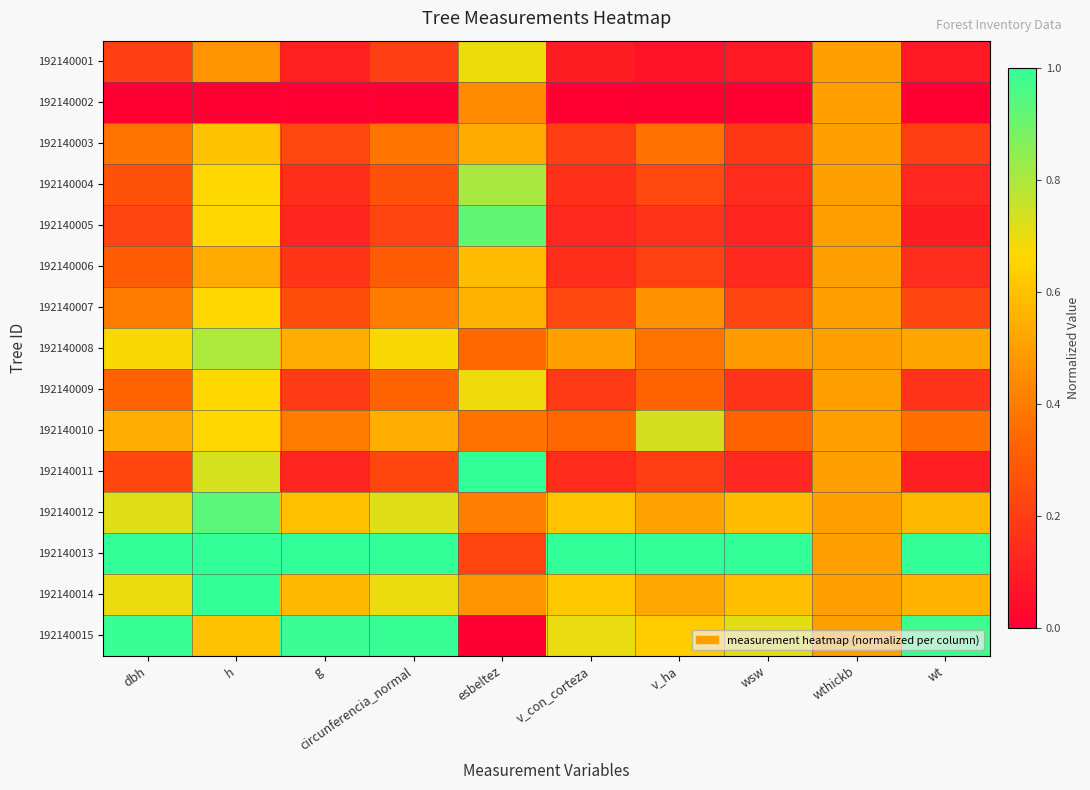

Reading right to left, what are all the values shown in this chart?

192140001: wt=0.1	wthickb=0.5	wsw=0.1	v_ha=0.1	v_con_corteza=0.1	esbeltez=0.7	circunferencia_normal=0.2	g=0.1	h=0.5	dbh=0.2
192140002: wt=0.0	wthickb=0.5	wsw=0.0	v_ha=0.0	v_con_corteza=0.0	esbeltez=0.4	circunferencia_normal=0.0	g=0.0	h=0.0	dbh=0.0
192140003: wt=0.2	wthickb=0.5	wsw=0.2	v_ha=0.4	v_con_corteza=0.2	esbeltez=0.5	circunferencia_normal=0.4	g=0.2	h=0.6	dbh=0.4
192140004: wt=0.1	wthickb=0.5	wsw=0.1	v_ha=0.2	v_con_corteza=0.2	esbeltez=0.8	circunferencia_normal=0.3	g=0.2	h=0.7	dbh=0.3
192140005: wt=0.1	wthickb=0.5	wsw=0.1	v_ha=0.2	v_con_corteza=0.1	esbeltez=0.9	circunferencia_normal=0.2	g=0.1	h=0.7	dbh=0.2
192140006: wt=0.2	wthickb=0.5	wsw=0.1	v_ha=0.2	v_con_corteza=0.2	esbeltez=0.6	circunferencia_normal=0.3	g=0.2	h=0.5	dbh=0.3
192140007: wt=0.2	wthickb=0.5	wsw=0.2	v_ha=0.5	v_con_corteza=0.2	esbeltez=0.6	circunferencia_normal=0.4	g=0.3	h=0.7	dbh=0.4
192140008: wt=0.5	wthickb=0.5	wsw=0.5	v_ha=0.4	v_con_corteza=0.5	esbeltez=0.3	circunferencia_normal=0.7	g=0.5	h=0.8	dbh=0.7
192140009: wt=0.2	wthickb=0.5	wsw=0.2	v_ha=0.3	v_con_corteza=0.2	esbeltez=0.7	circunferencia_normal=0.3	g=0.2	h=0.7	dbh=0.3
192140010: wt=0.4	wthickb=0.5	wsw=0.3	v_ha=0.7	v_con_corteza=0.3	esbeltez=0.4	circunferencia_normal=0.5	g=0.4	h=0.7	dbh=0.5
192140011: wt=0.1	wthickb=0.5	wsw=0.1	v_ha=0.2	v_con_corteza=0.1	esbeltez=1.0	circunferencia_normal=0.2	g=0.1	h=0.7	dbh=0.2
192140012: wt=0.6	wthickb=0.5	wsw=0.6	v_ha=0.5	v_con_corteza=0.6	esbeltez=0.4	circunferencia_normal=0.7	g=0.6	h=0.9	dbh=0.7
192140013: wt=1.0	wthickb=0.5	wsw=1.0	v_ha=1.0	v_con_corteza=1.0	esbeltez=0.2	circunferencia_normal=1.0	g=1.0	h=1.0	dbh=1.0
192140014: wt=0.6	wthickb=0.5	wsw=0.6	v_ha=0.5	v_con_corteza=0.6	esbeltez=0.5	circunferencia_normal=0.7	g=0.6	h=1.0	dbh=0.7
192140015: wt=1.0	wthickb=0.5	wsw=0.7	v_ha=0.6	v_con_corteza=0.7	esbeltez=0.0	circunferencia_normal=1.0	g=1.0	h=0.6	dbh=1.0